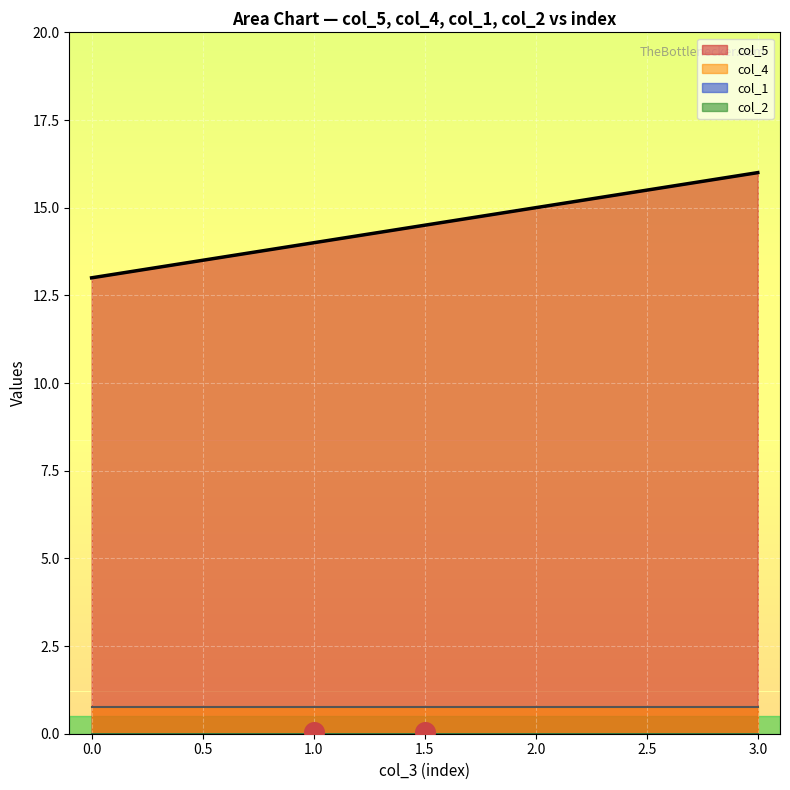

Which series contains the highest Y value?

col_5